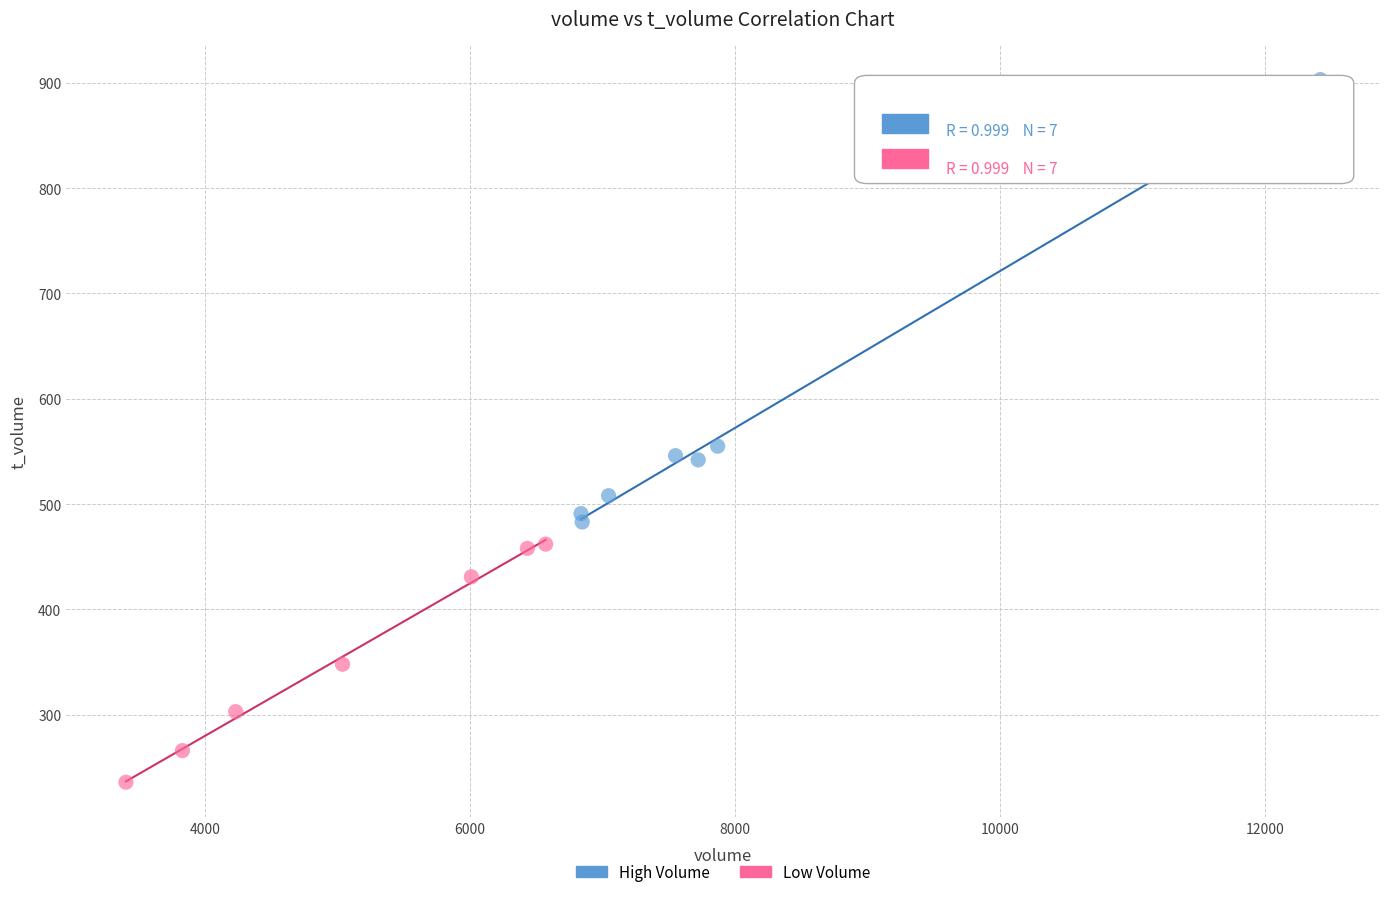

Which series contains the highest Y value?

High Volume